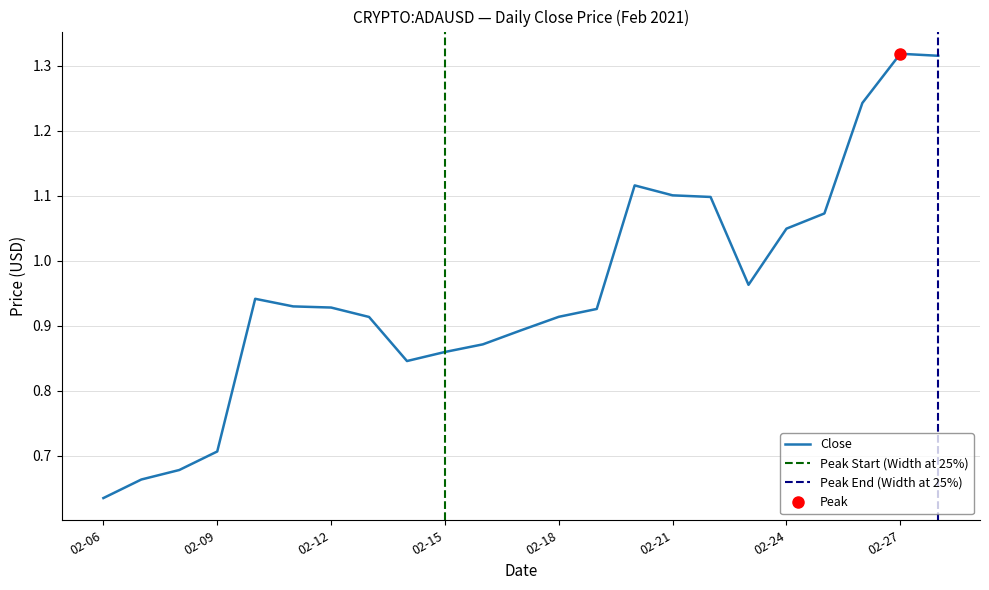

What is the sum of the high values at 2021-02-14 and 2021-02-27?

2.4